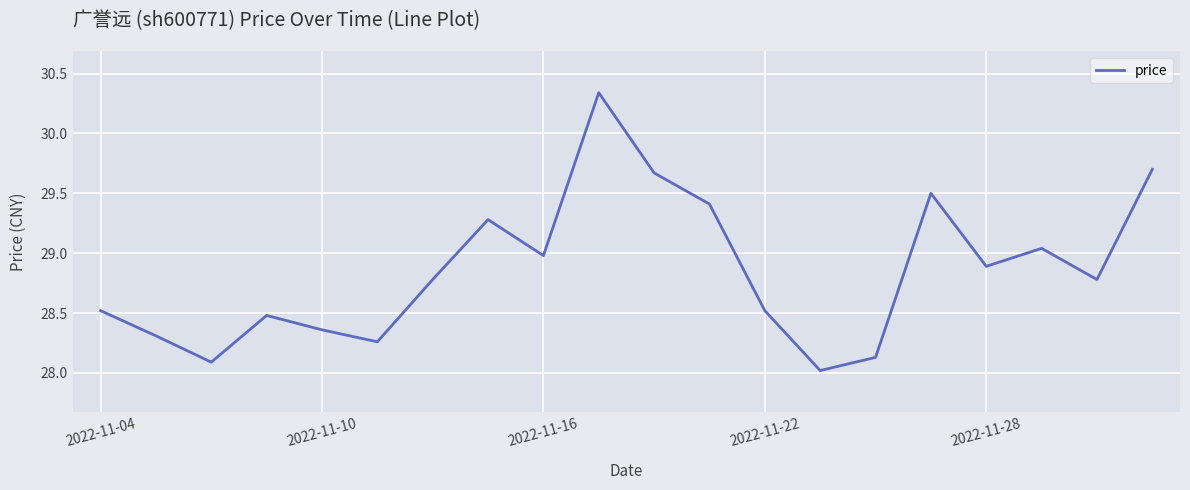

Is this an area chart (filled region under the line)?

No